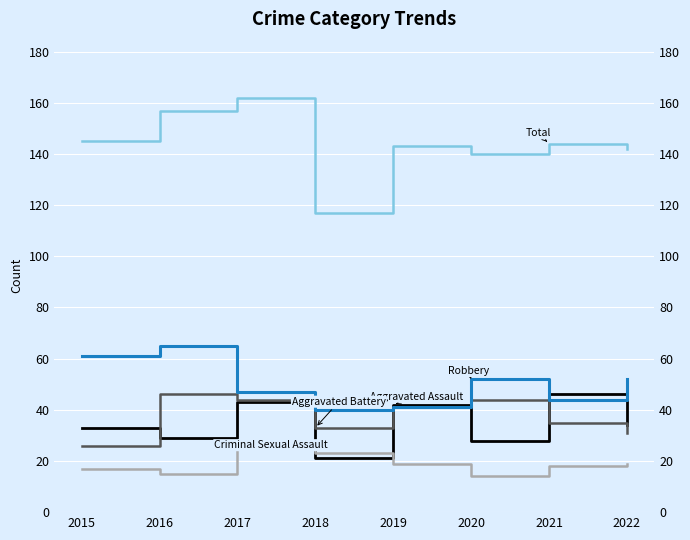

What is the spread (max minus min) of values at 2015?

128